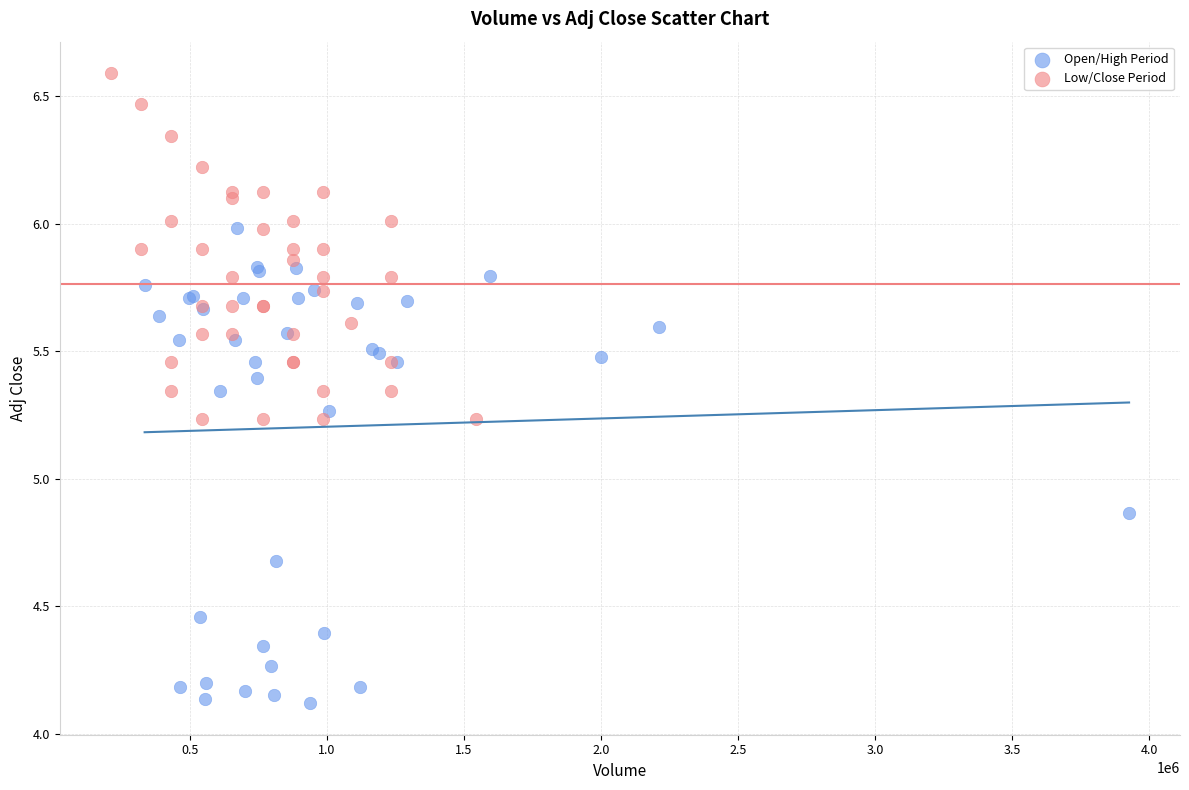

Which series reaches the maximum Y coordinate?

Low/Close Period